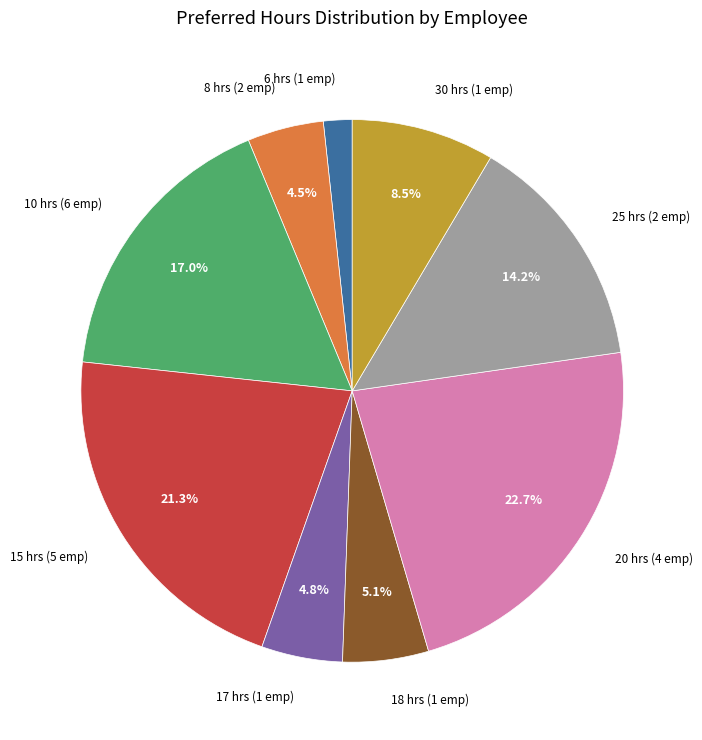

How many slices are in this pie chart?

9